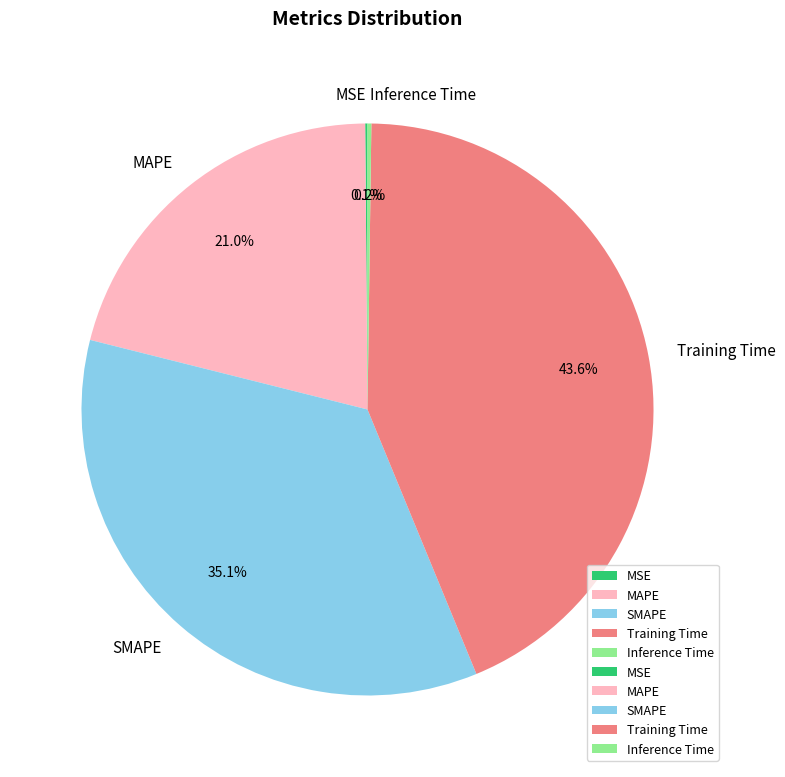

What percentage is NOT represented by Training Time?

56.4%